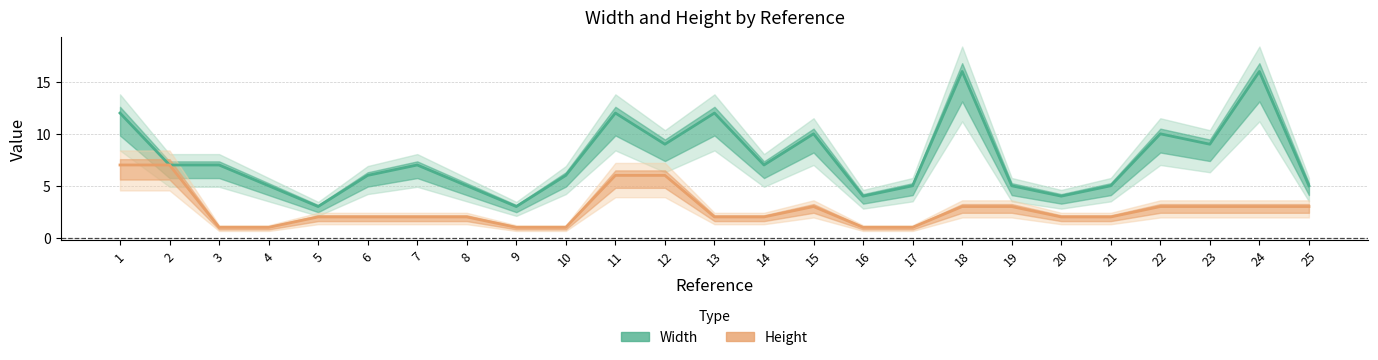

Which category has the lowest value across all series?

3